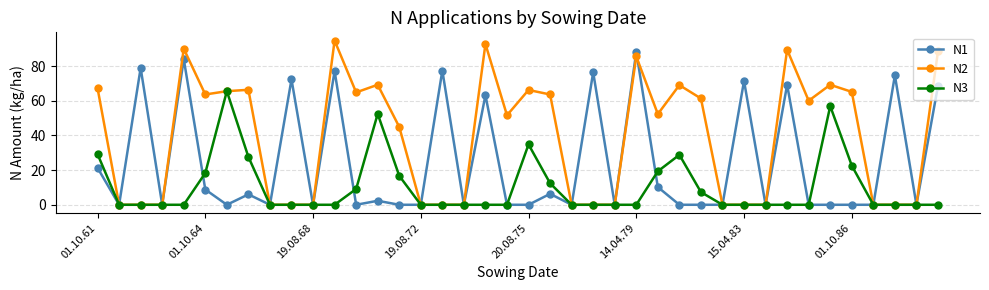

List the series in order of their overall mean, highest first.

N2, N1, N3